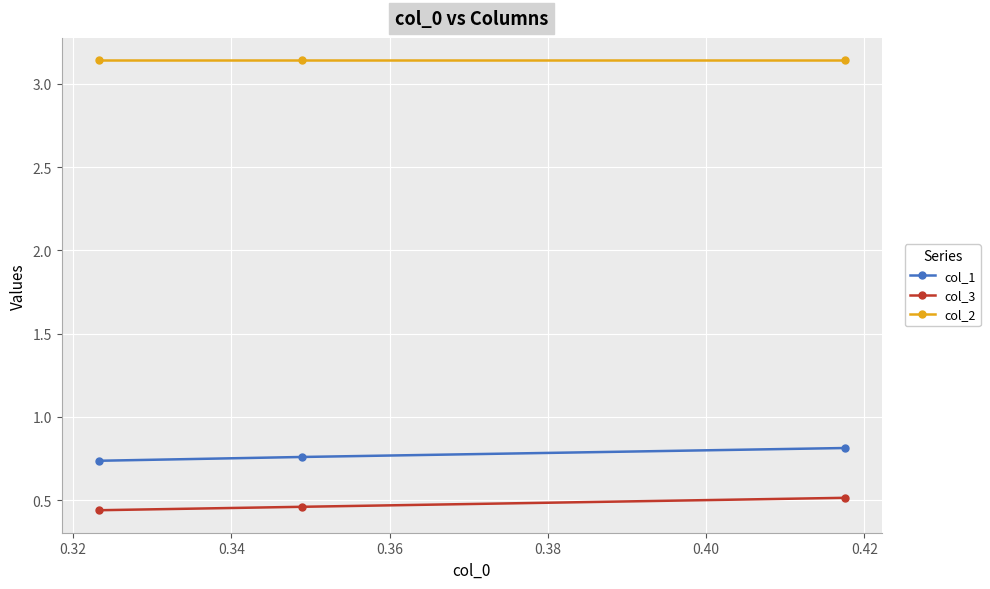

Count the col_1 values in the range 0 to 1.

3